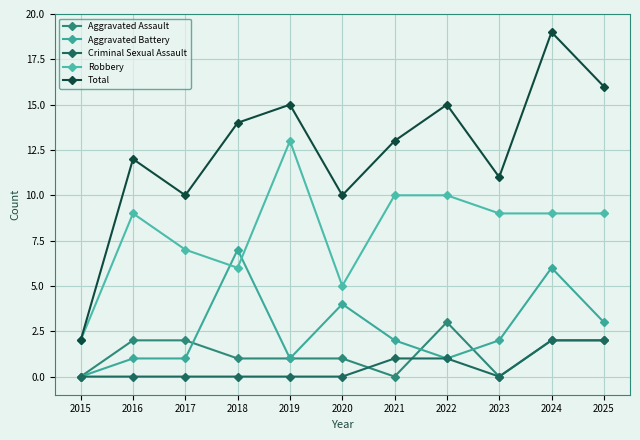

Read the Aggravated Assault value at 2022.

3